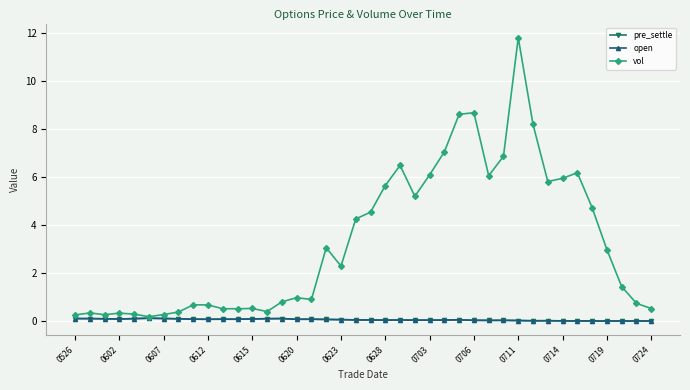

Which series has the widest spread of values?

vol